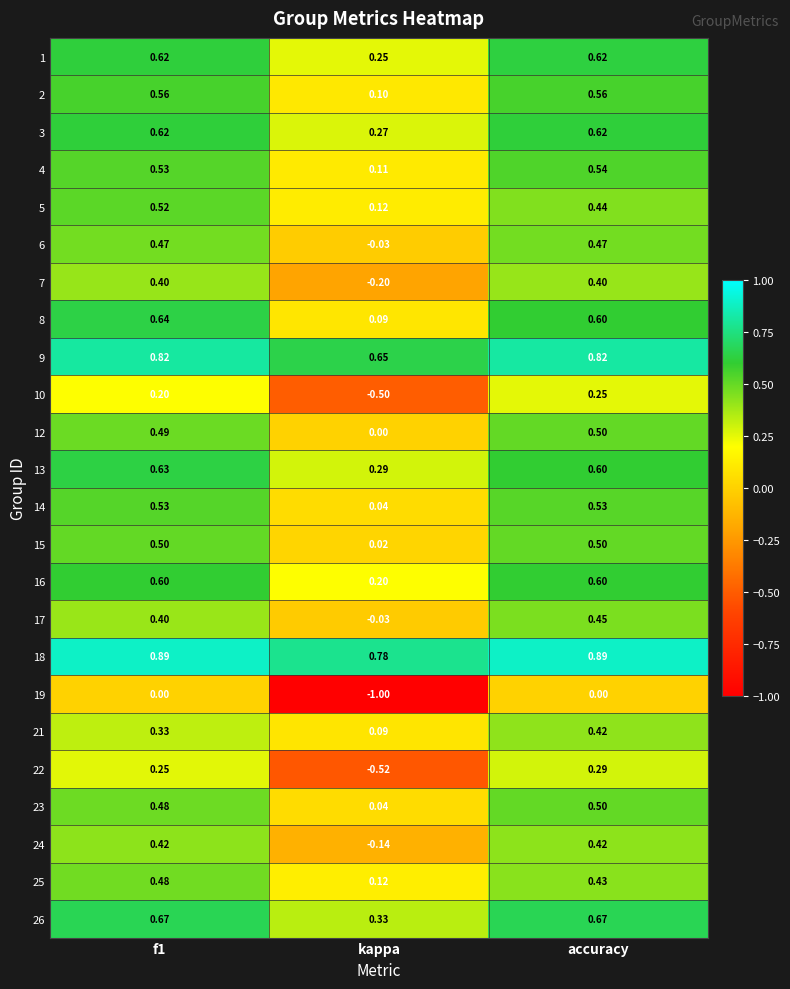

What is the smallest value displayed?

-1.0